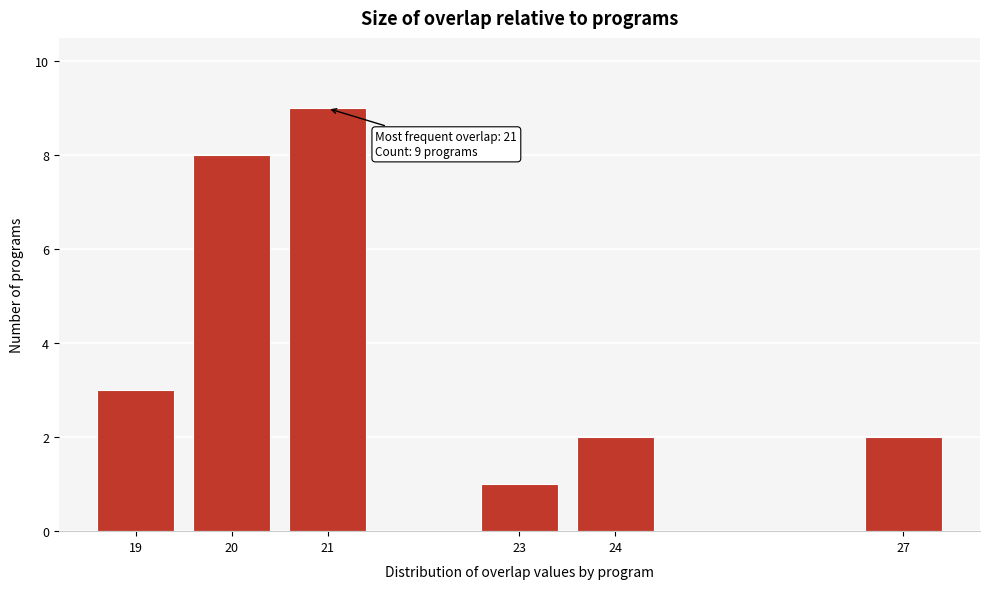

Reading right to left, extract all data points from this chart.

2	2	1	9	8	3